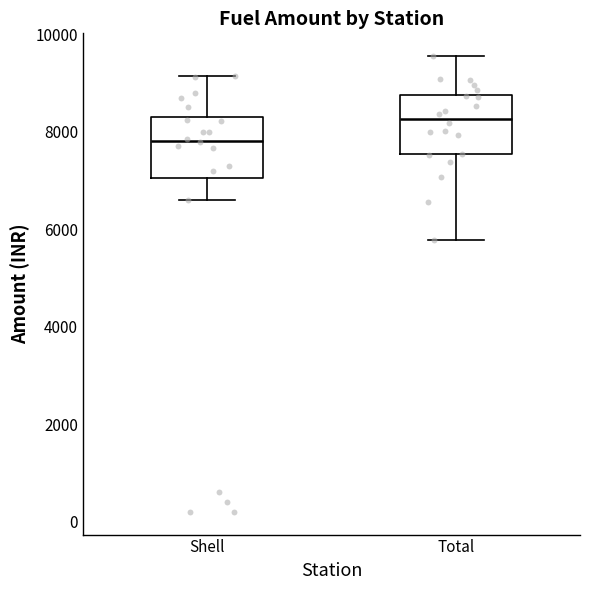

Where does the upper whisker of the box for Shell end on the y-axis? The values are not printed on the chart, so give them approximately, as read against the axis.

9200